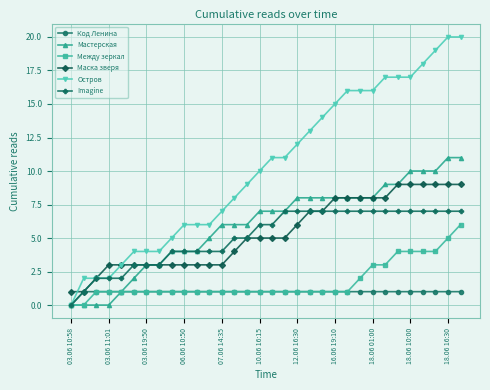

Reading left to right, list all the values displayed in this chart.

Код Ленина: 0	1	1	1	1	1	1	1	1	1	1	1	1	1	1	1	1	1	1	1	1	1	1	1	1	1	1	1	1	1	1	1
Мастерская: 0	0	0	0	1	2	3	3	4	4	4	5	6	6	6	7	7	7	8	8	8	8	8	8	8	9	9	10	10	10	11	11
Между зеркал: 0	0	1	1	1	1	1	1	1	1	1	1	1	1	1	1	1	1	1	1	1	1	1	2	3	3	4	4	4	4	5	6
Маска зверя: 1	1	2	3	3	3	3	3	3	3	3	3	3	4	5	5	5	5	6	7	7	8	8	8	8	8	9	9	9	9	9	9
Остров: 0	2	2	2	3	4	4	4	5	6	6	6	7	8	9	10	11	11	12	13	14	15	16	16	16	17	17	17	18	19	20	20
Imagine: 0	1	2	2	2	3	3	3	4	4	4	4	4	5	5	6	6	7	7	7	7	7	7	7	7	7	7	7	7	7	7	7